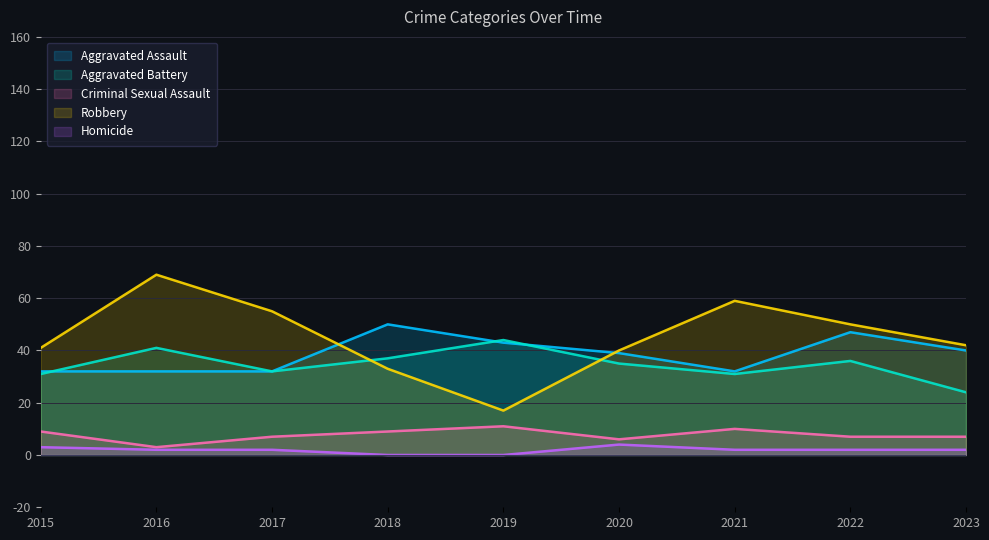

How many distinct data groups are displayed?

5